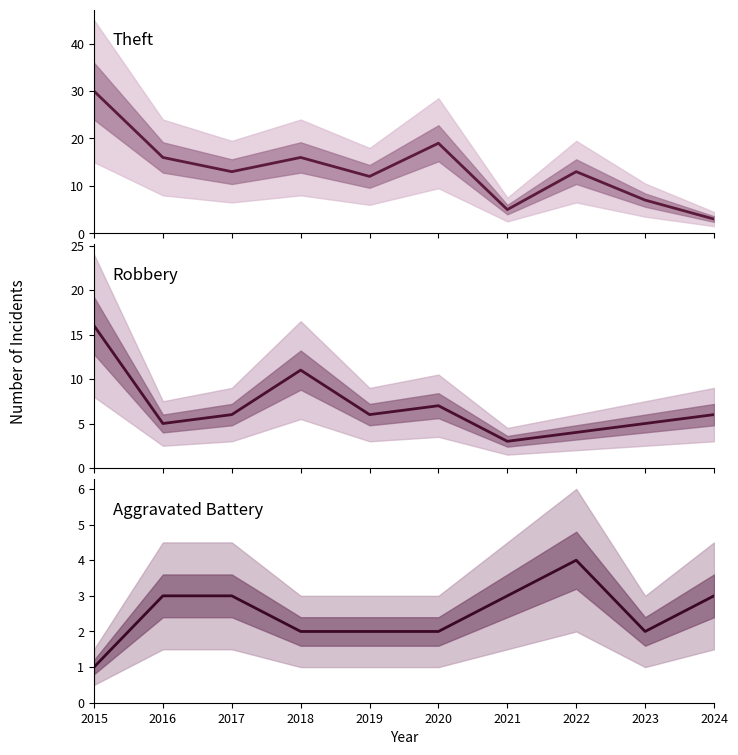

True or false: Aggravated Battery has a value of 2 at 2021.

False